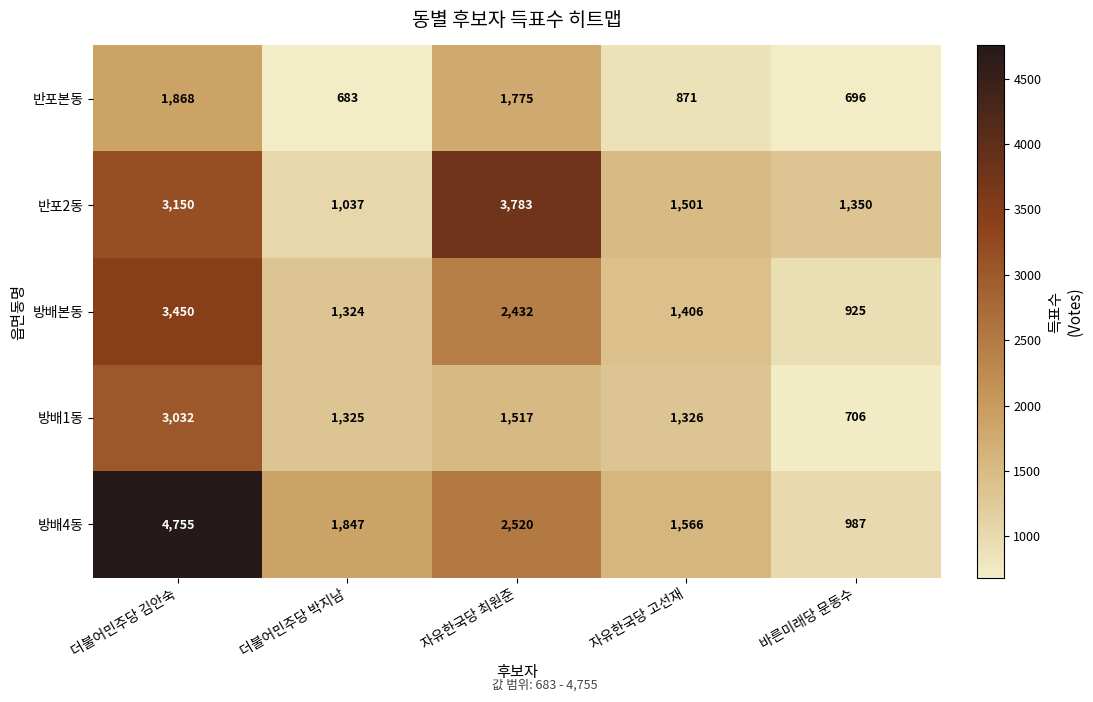

At which category is the sum across all series the highest?

더불어민주당 김안숙